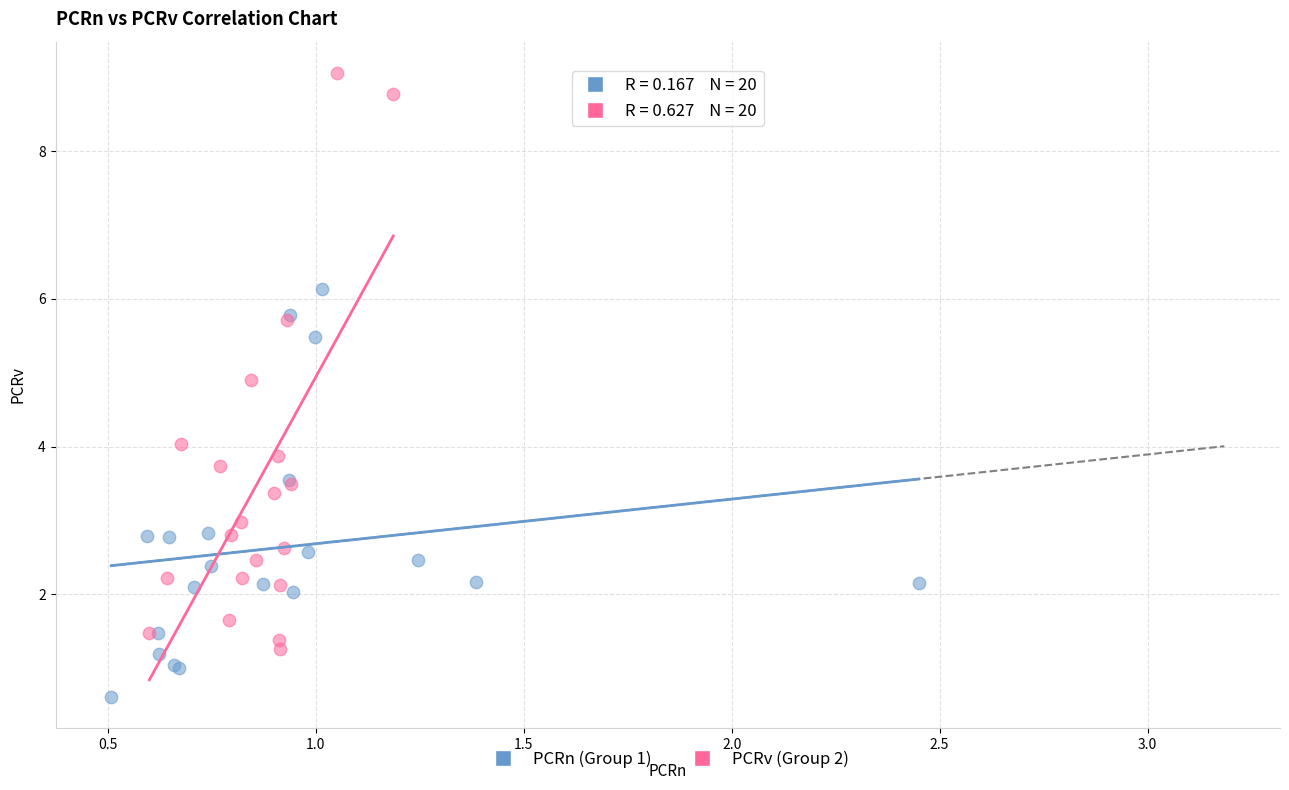

What are all the series names shown in the legend?

PCRn (Group 1), PCRv (Group 2)